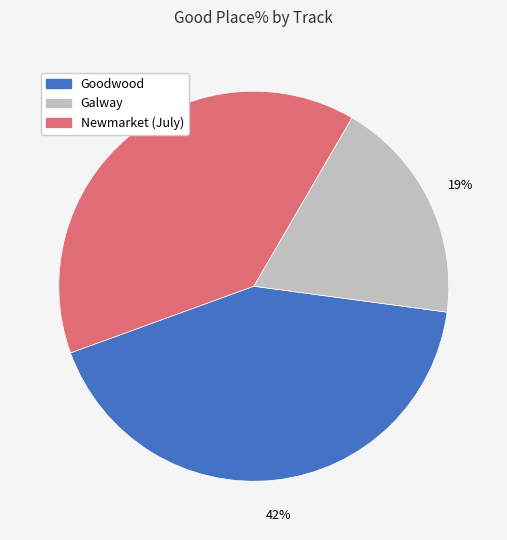

Is there a majority slice in this chart?

No